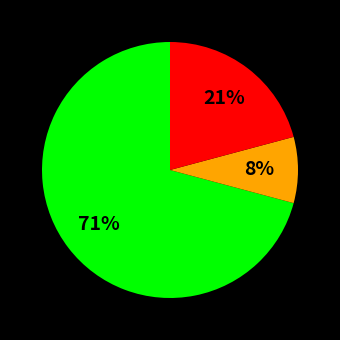

To the nearest percent, what is the average slice percentage?

33%